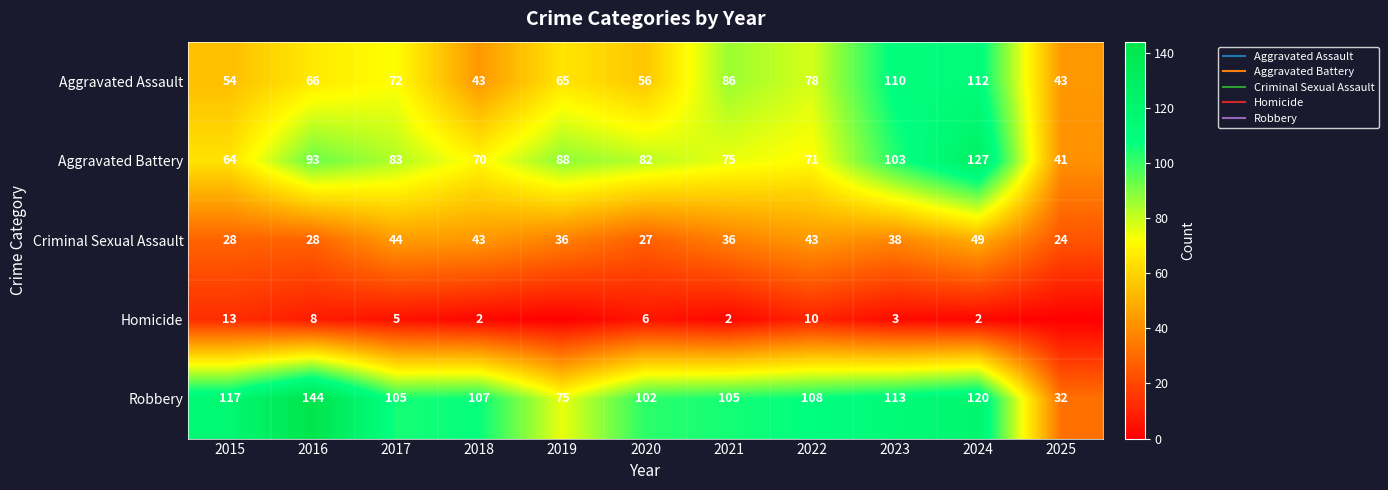

Where is Criminal Sexual Assault nearest to the value 36?

2019